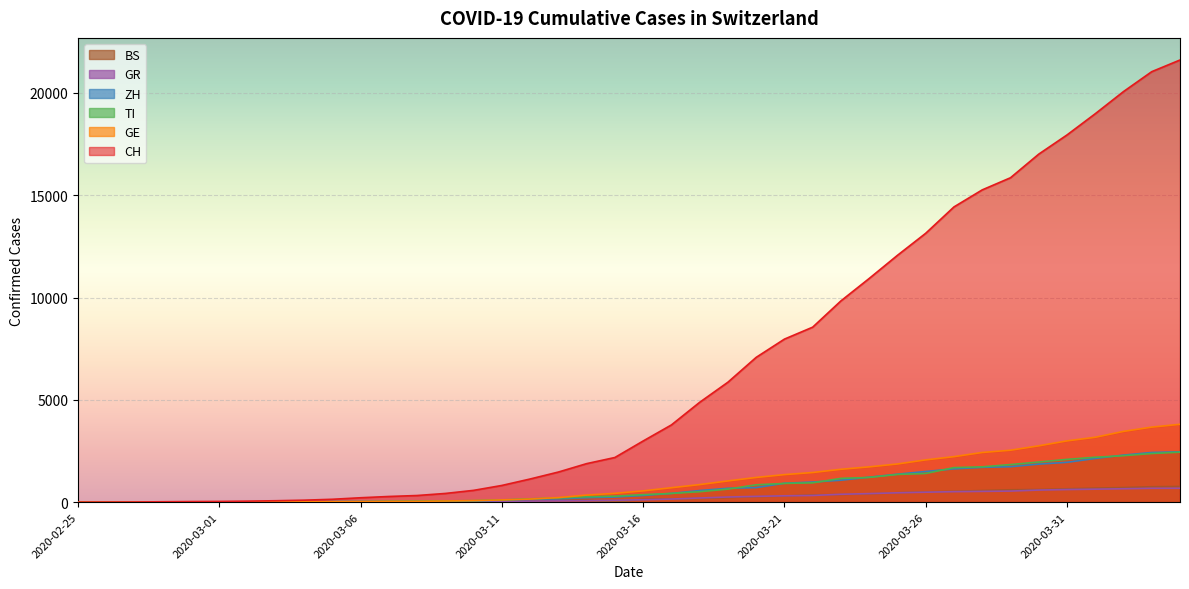

What is the sum of the GR values at 2020-03-03 and 2020-03-25?

468